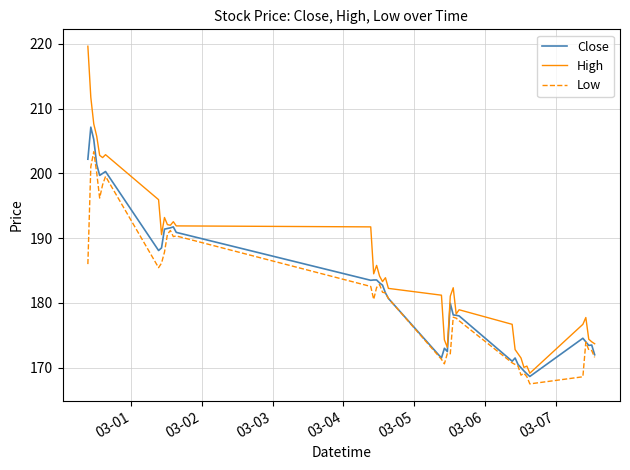

How many distinct data groups are displayed?

3